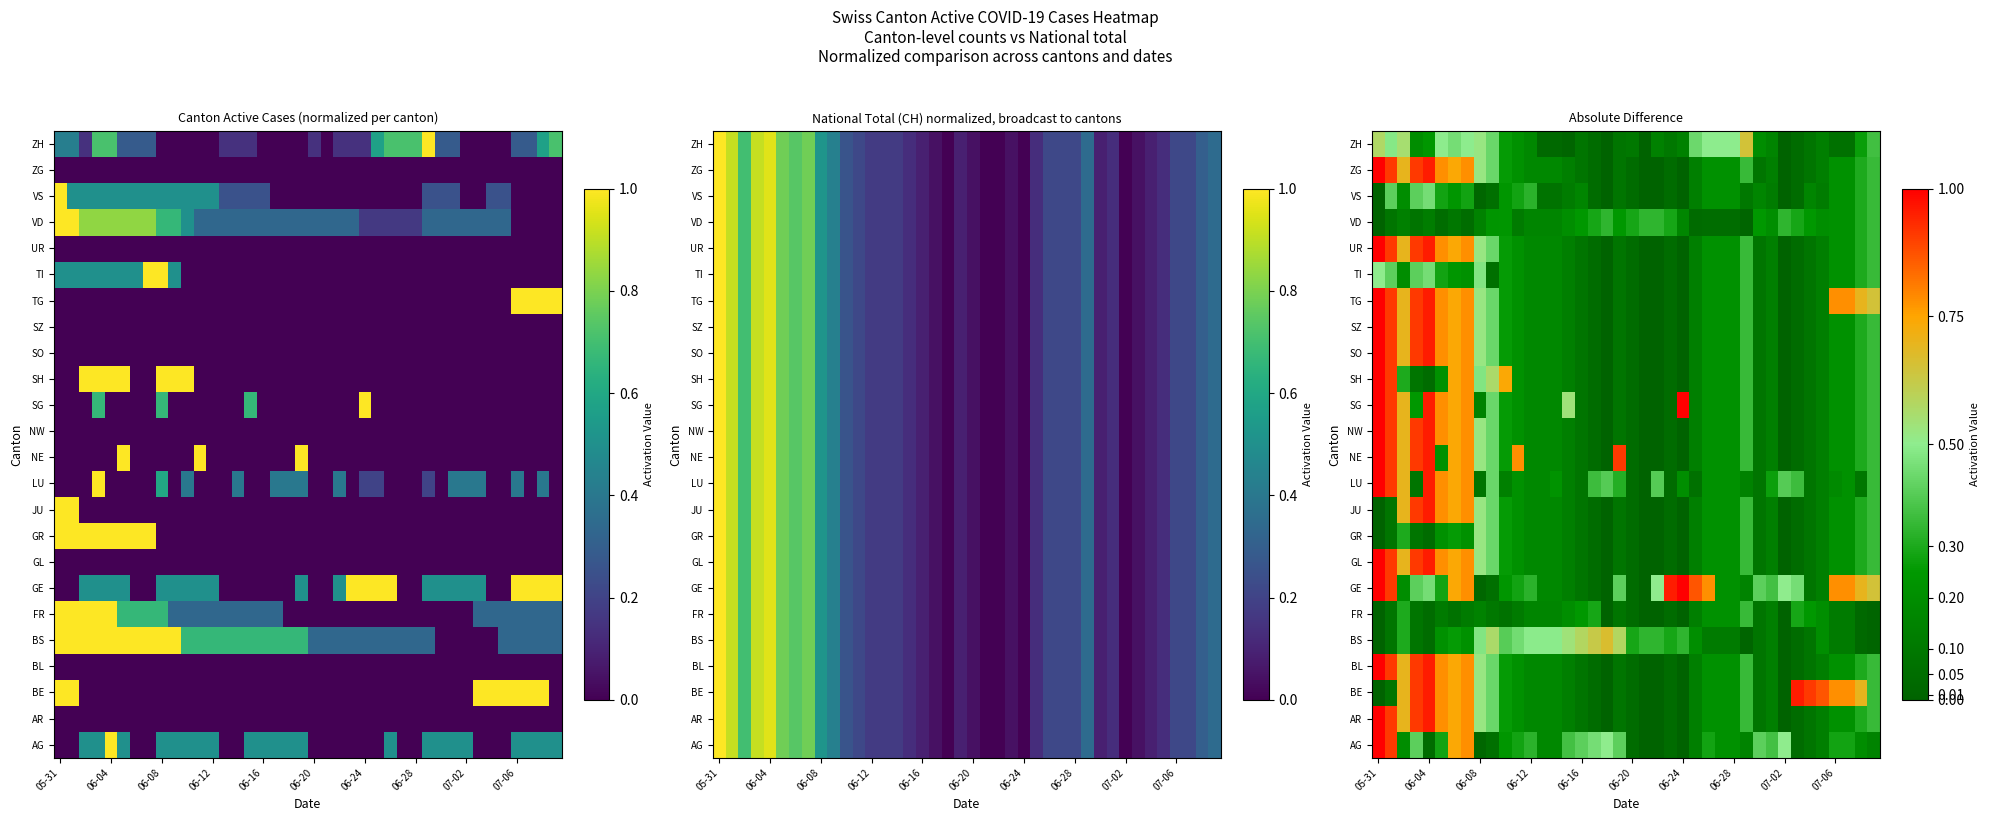

What is the greatest value displayed?

1.0